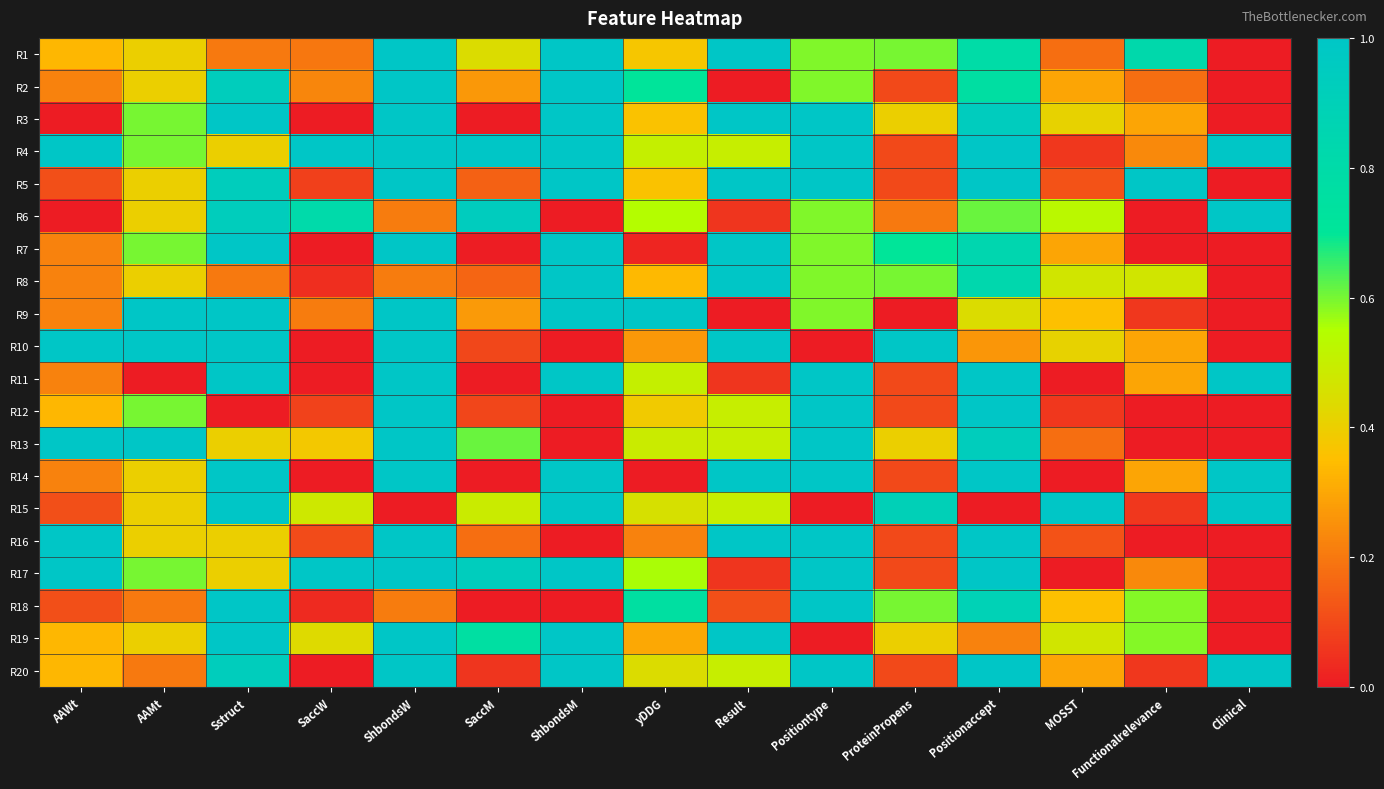

What is the total value across all series at ShbondsM?

14.0